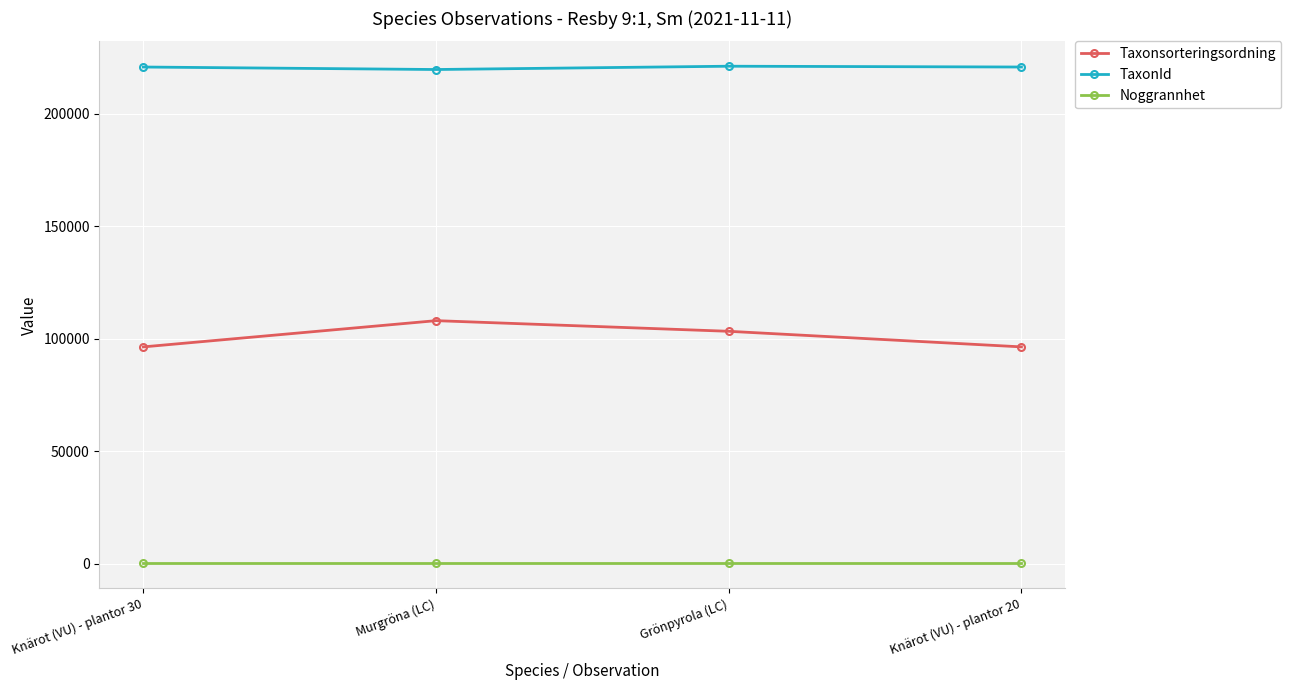

Is this an area chart (filled region under the line)?

No